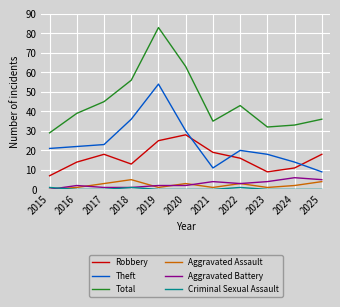

True or false: Aggravated Assault and Theft intersect in this chart.

False